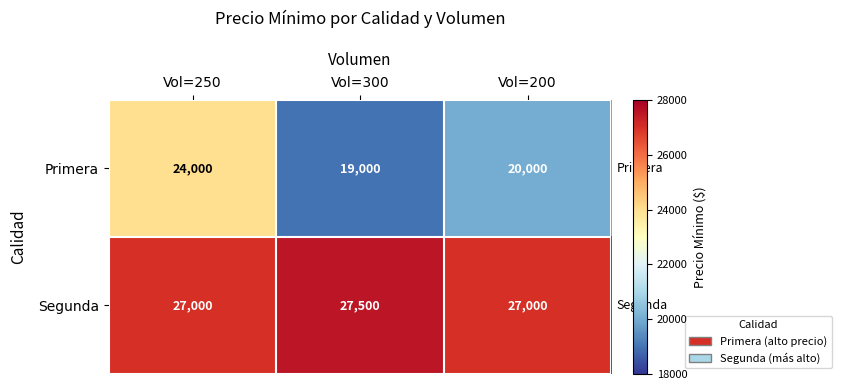

Rank the series at Vol=250 from lowest to highest value.

Primera, Segunda